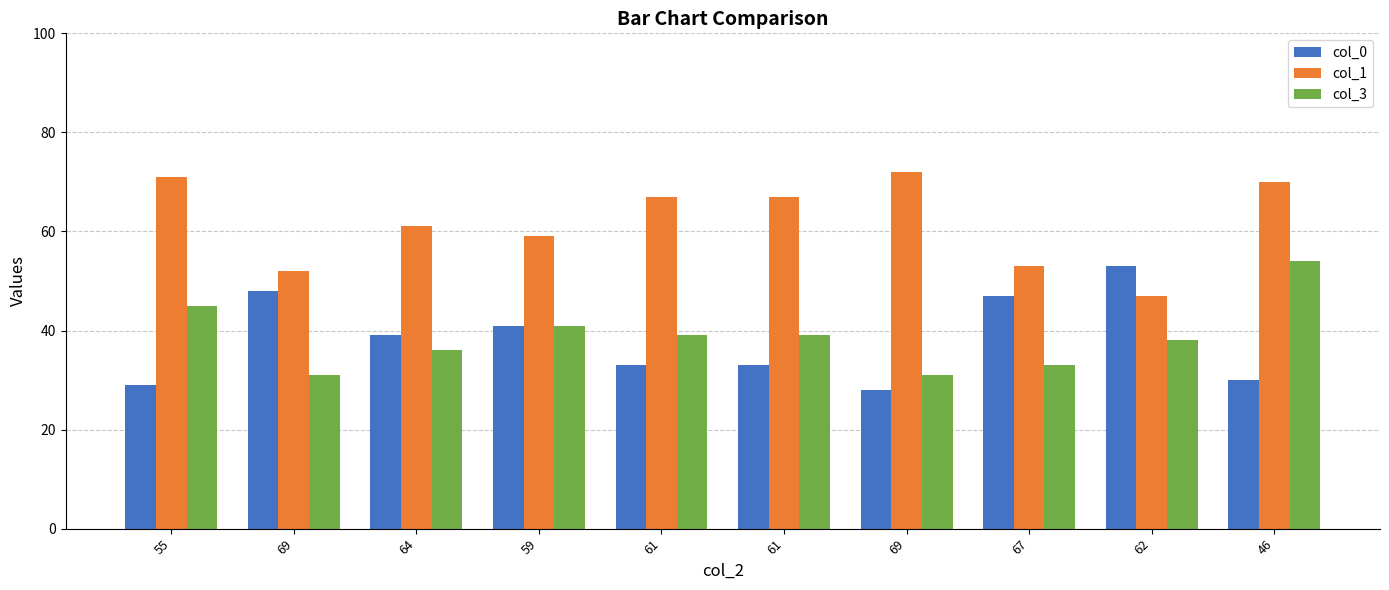

Between 55 and 69, which series saw the biggest shift?

col_0